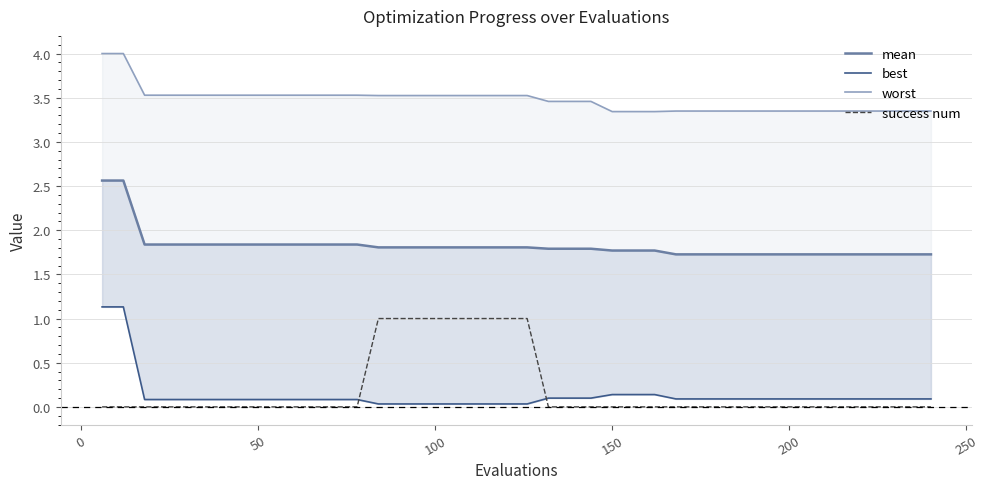

Does the chart display data point markers on the line(s)?

No